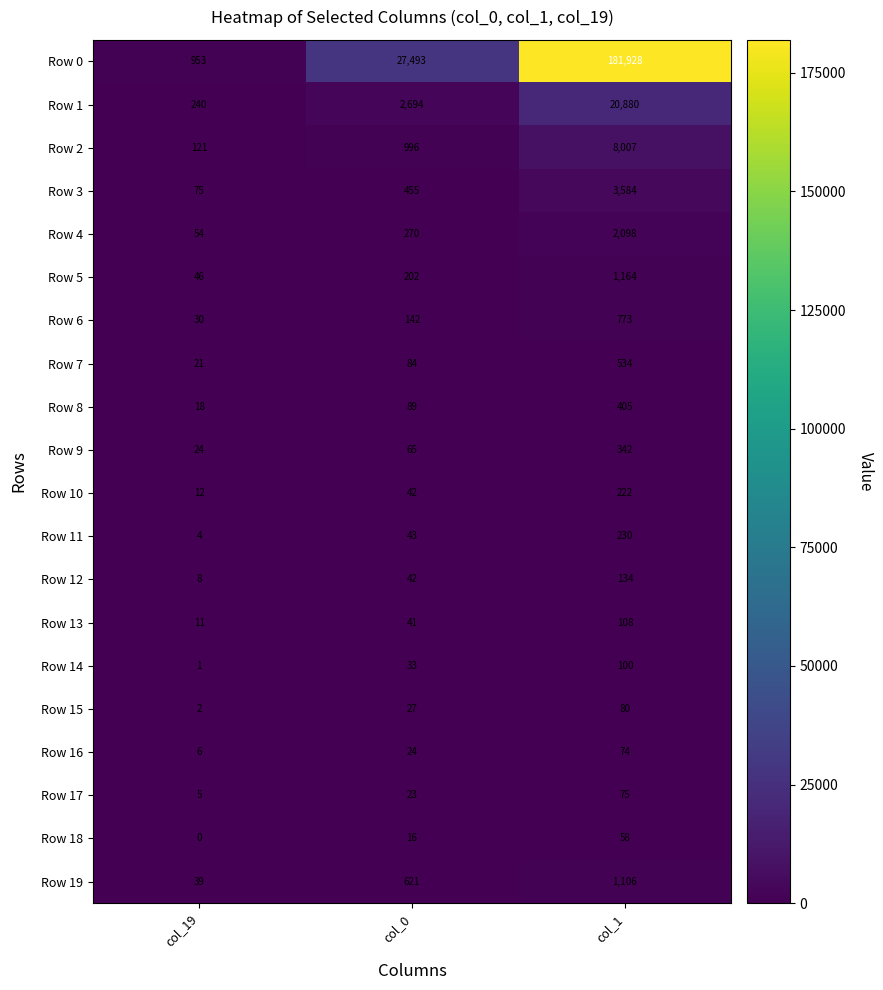

Which category has the lowest value in the Row 15 series?

col_19